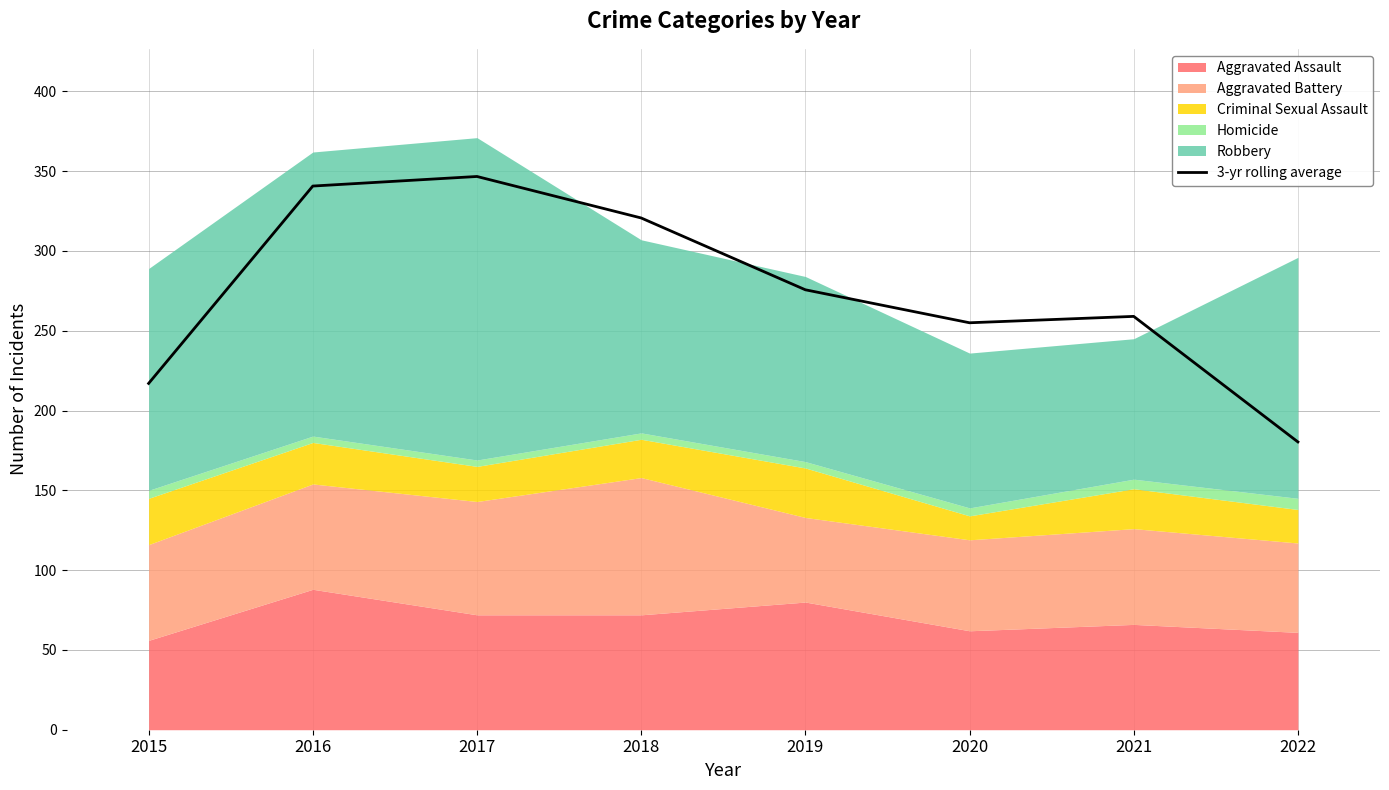

How many values are below 275?

4